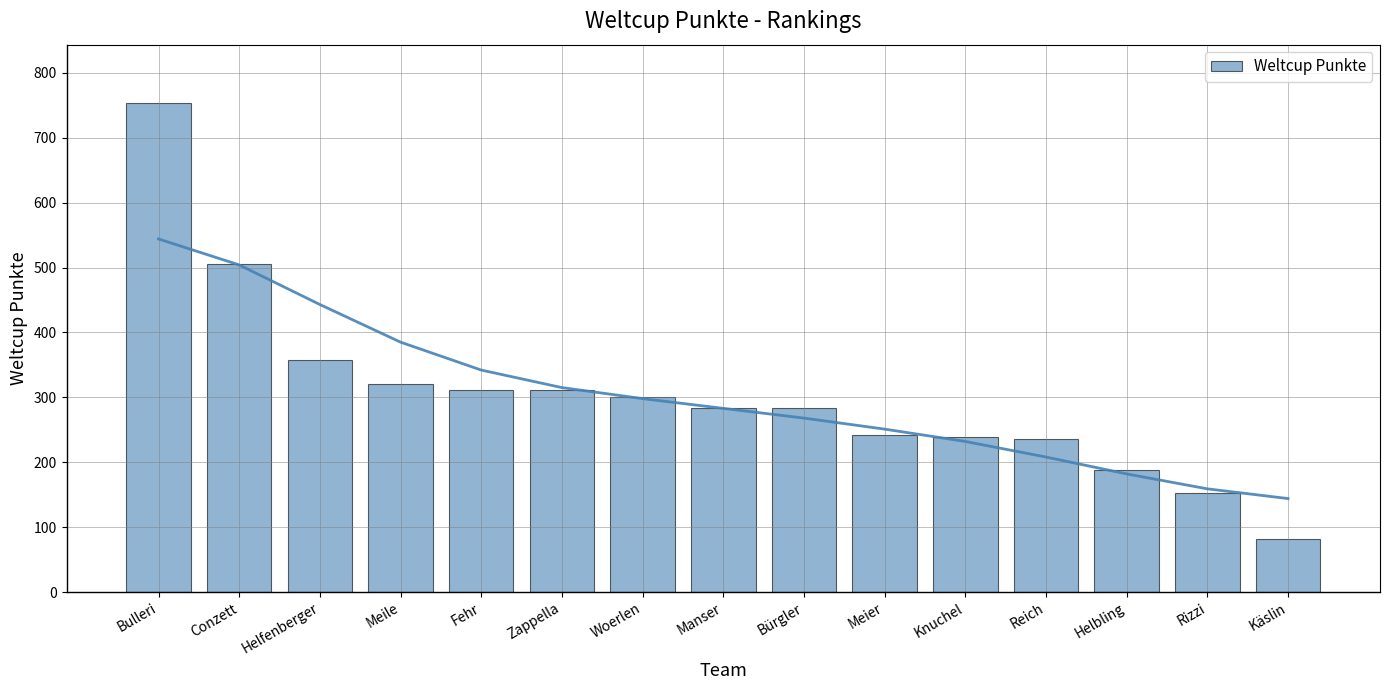

What is the maximum value shown in the chart?

753